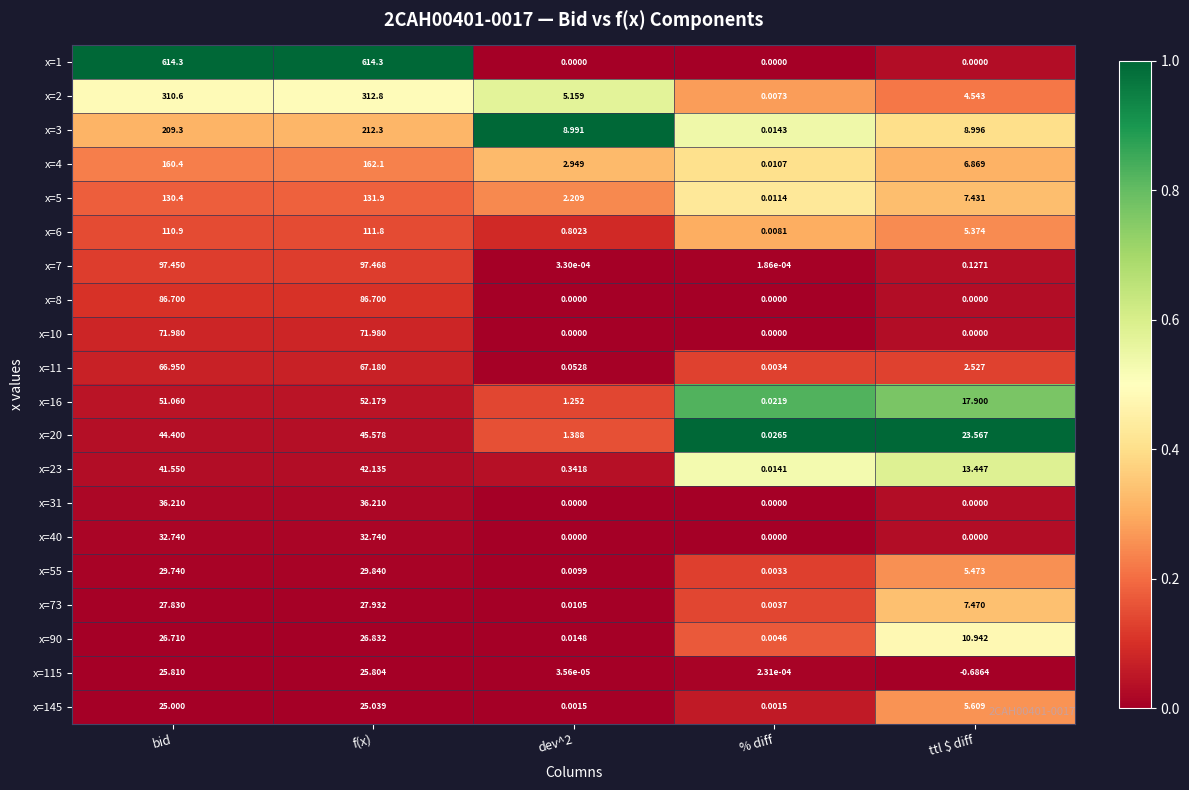

At which label does x=20 reach its minimum?

% diff